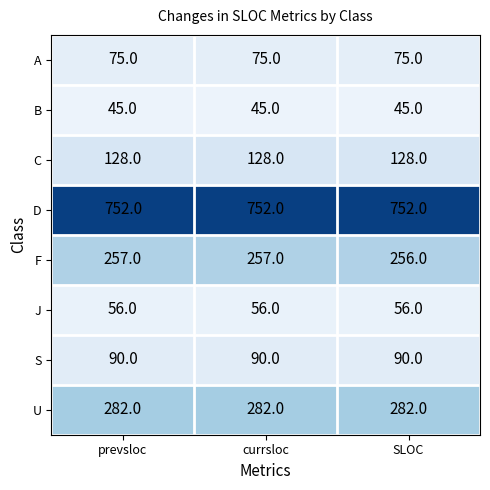

Reading right to left, list all the values displayed in this chart.

A: 75	75	75
B: 45	45	45
C: 128	128	128
D: 752	752	752
F: 256	257	257
J: 56	56	56
S: 90	90	90
U: 282	282	282